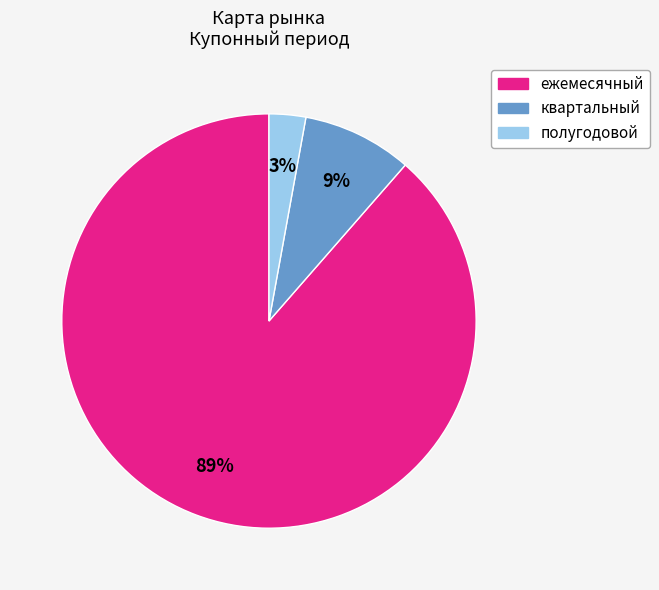

Count the number of slices in the pie.

3